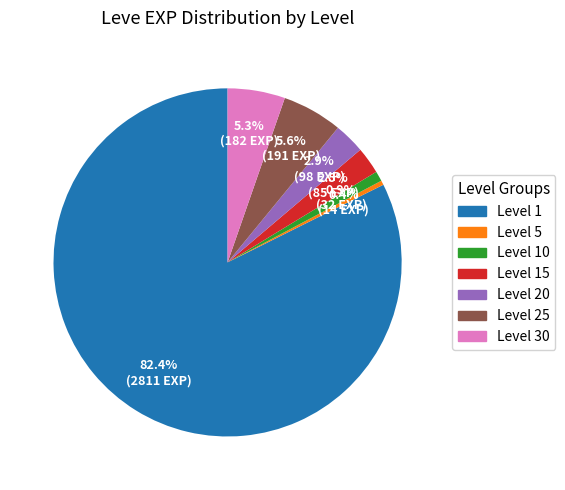

How many segments does this pie chart have?

7